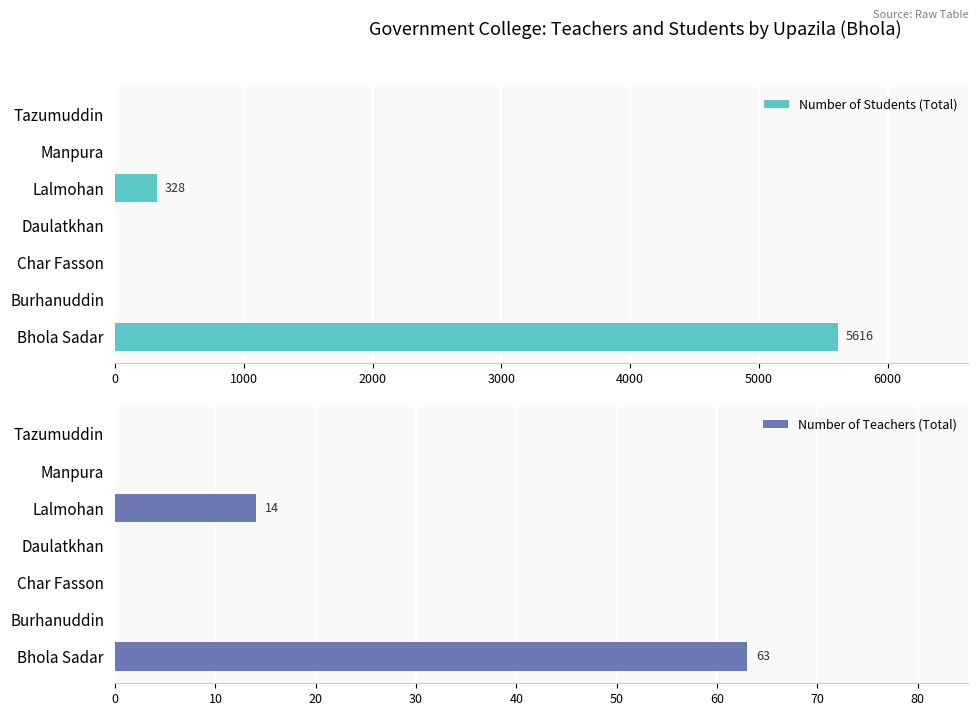

How many bars are there in each group?

2